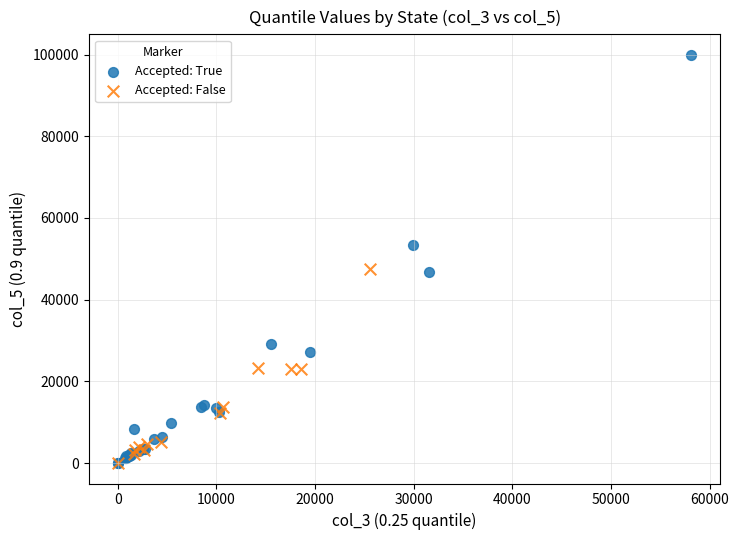

Which series reaches the maximum Y coordinate?

Accepted: True